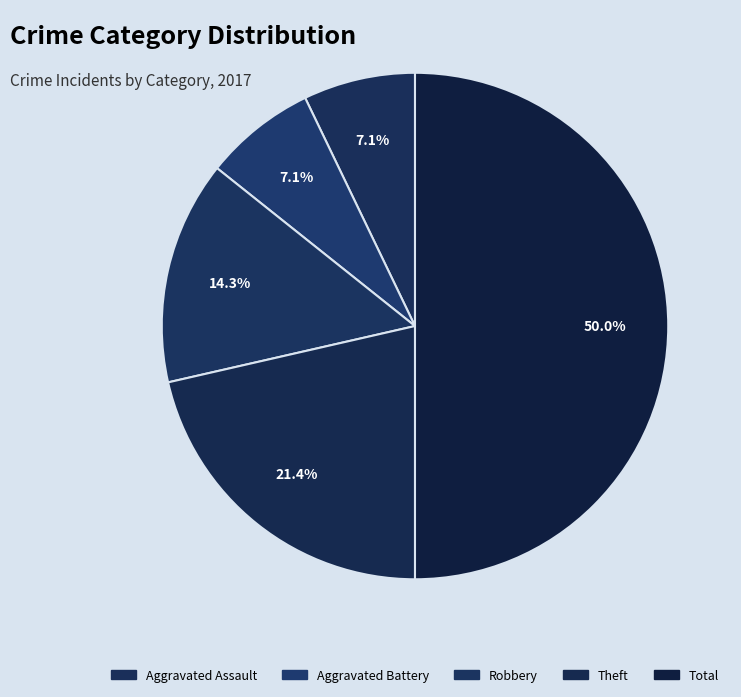

What is the ratio of the value at Robbery to the value at Total?

0.3